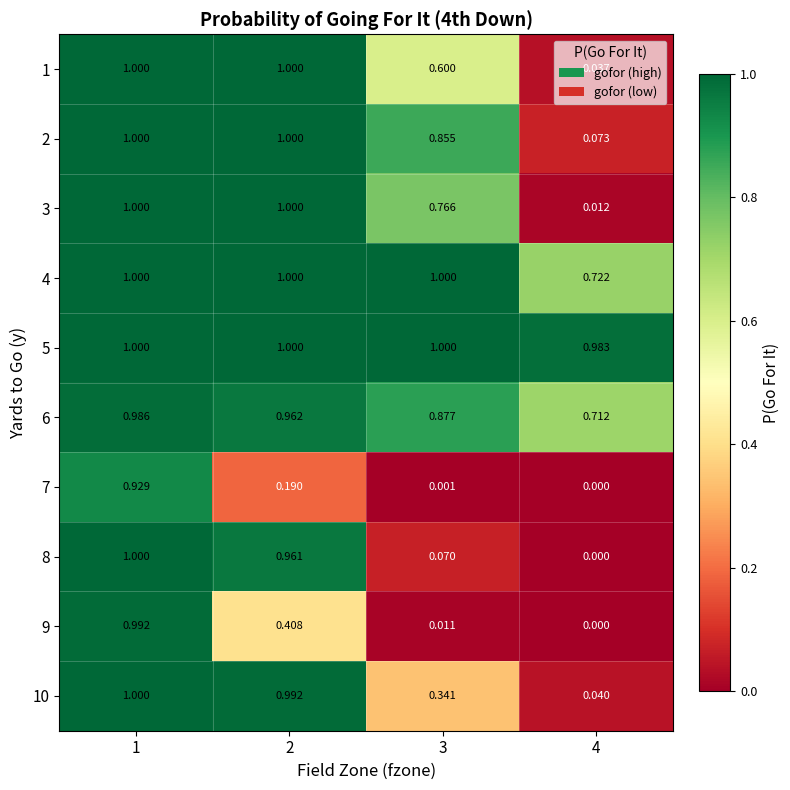

Reading left to right, what are all the values shown in this chart?

1: 1=1.0	2=1.0	3=0.6	4=0.0
2: 1=1.0	2=1.0	3=0.9	4=0.1
3: 1=1.0	2=1.0	3=0.8	4=0.0
4: 1=1.0	2=1.0	3=1.0	4=0.7
5: 1=1.0	2=1.0	3=1.0	4=1.0
6: 1=1.0	2=1.0	3=0.9	4=0.7
7: 1=0.9	2=0.2	3=0.0	4=0.0
8: 1=1.0	2=1.0	3=0.1	4=0.0
9: 1=1.0	2=0.4	3=0.0	4=0.0
10: 1=1.0	2=1.0	3=0.3	4=0.0